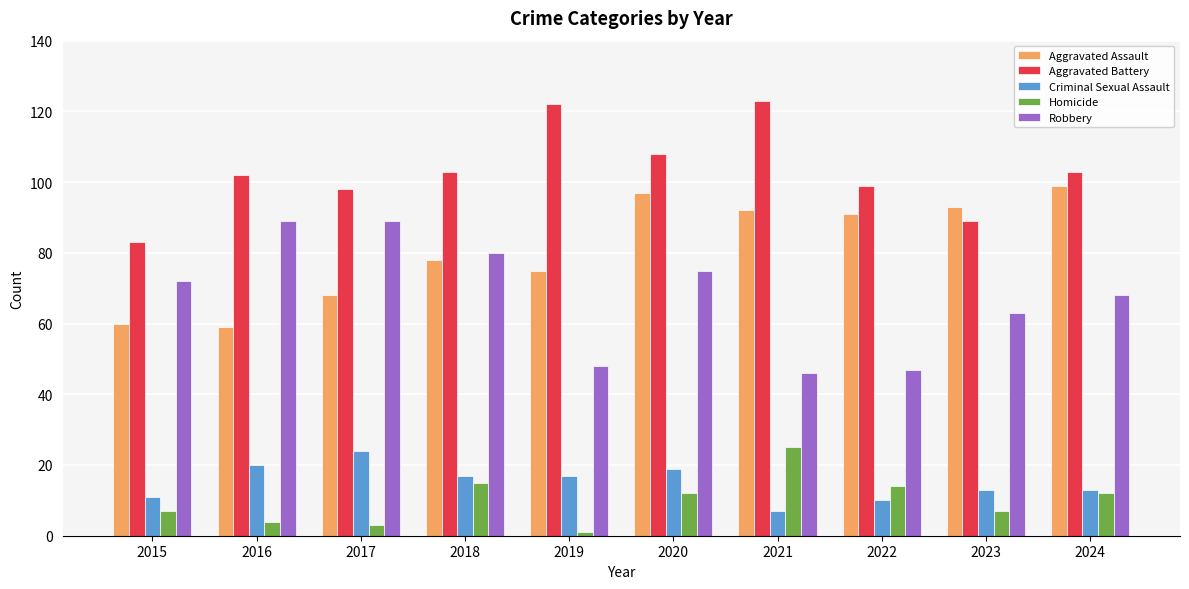

Reading right to left, list all the values displayed in this chart.

Aggravated Assault: 99	93	91	92	97	75	78	68	59	60
Aggravated Battery: 103	89	99	123	108	122	103	98	102	83
Criminal Sexual Assault: 13	13	10	7	19	17	17	24	20	11
Homicide: 12	7	14	25	12	1	15	3	4	7
Robbery: 68	63	47	46	75	48	80	89	89	72